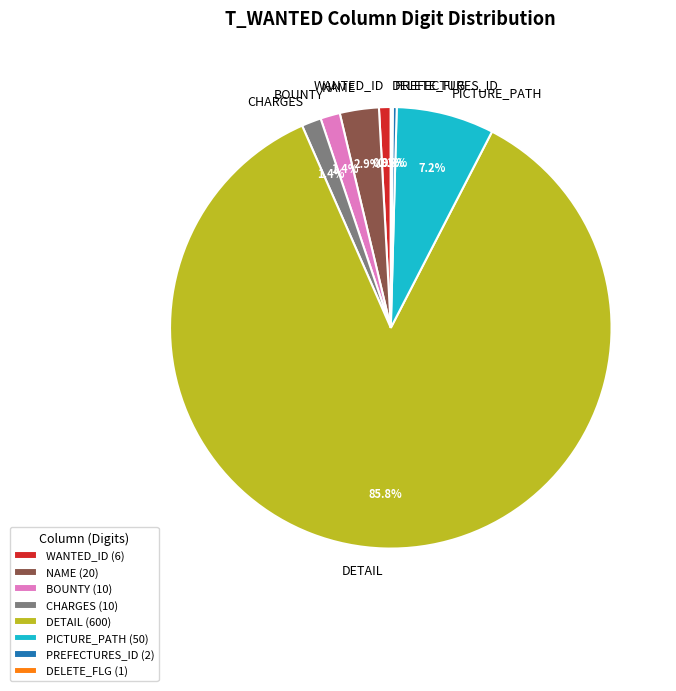

Between BOUNTY and PREFECTURES_ID, which is larger?

BOUNTY